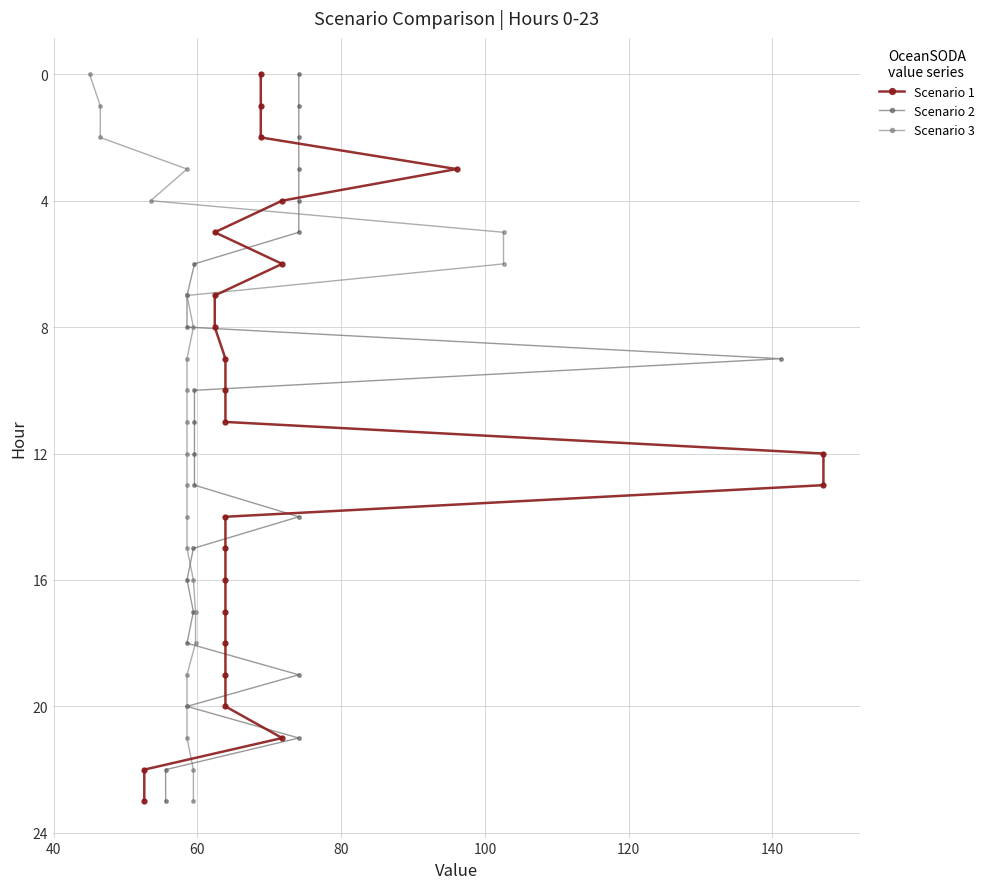

How many data points does each series have?

24